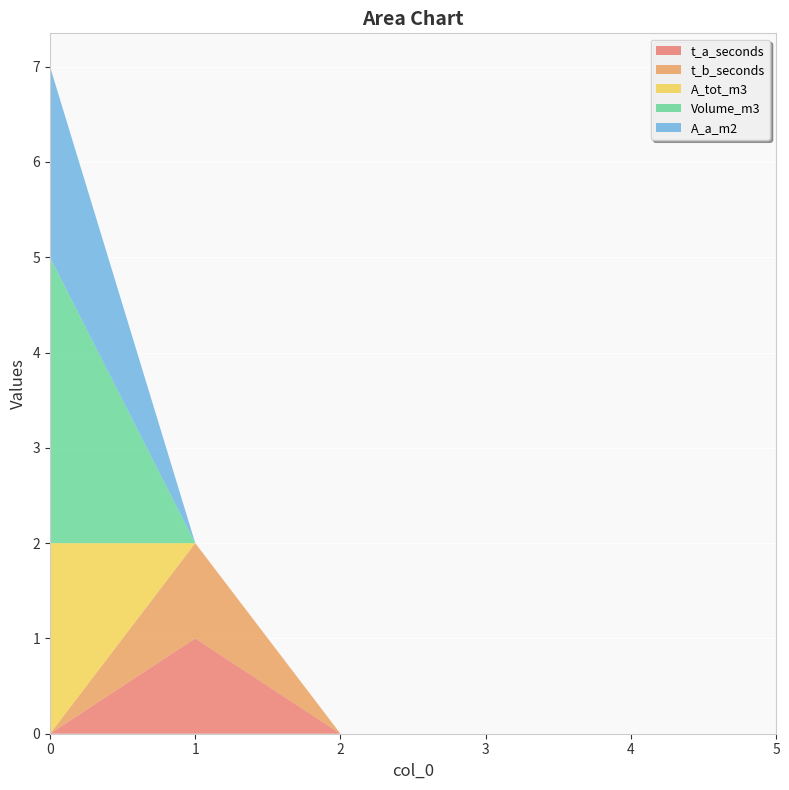

Reading left to right, what are all the values shown in this chart?

t_a_seconds: 0=0	1=1	2=0	3=0	4=0	5=0
t_b_seconds: 0=0	1=1	2=0	3=0	4=0	5=0
A_tot_m3: 0=2	1=0	2=0	3=0	4=0	5=0
Volume_m3: 0=3	1=0	2=0	3=0	4=0	5=0
A_a_m2: 0=2	1=0	2=0	3=0	4=0	5=0